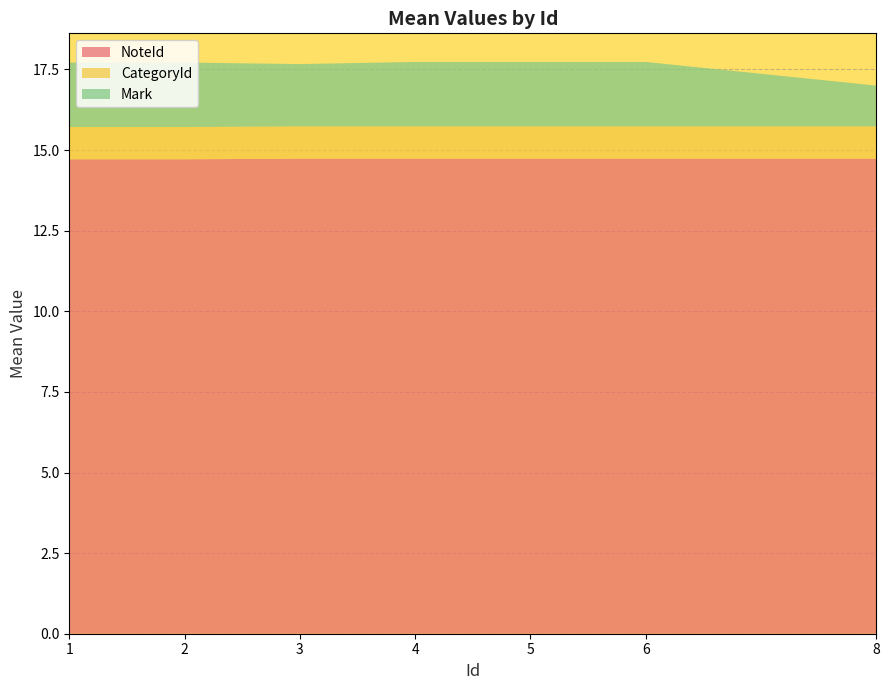

What is the maximum value for NoteId?

14.7